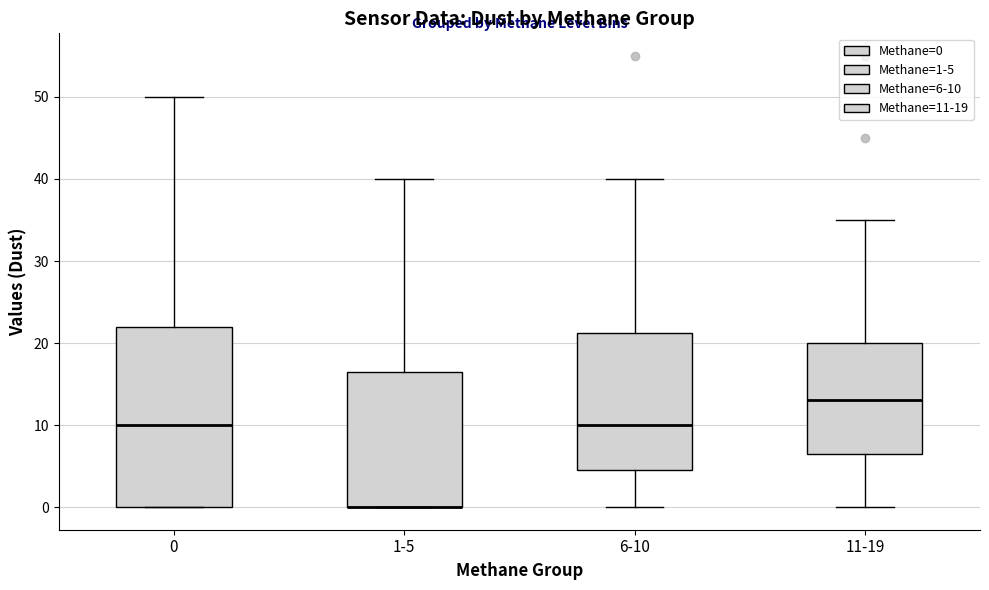

Where does the lower whisker of the box for 11-19 end on the y-axis? The values are not printed on the chart, so give them approximately, as read against the axis.

0